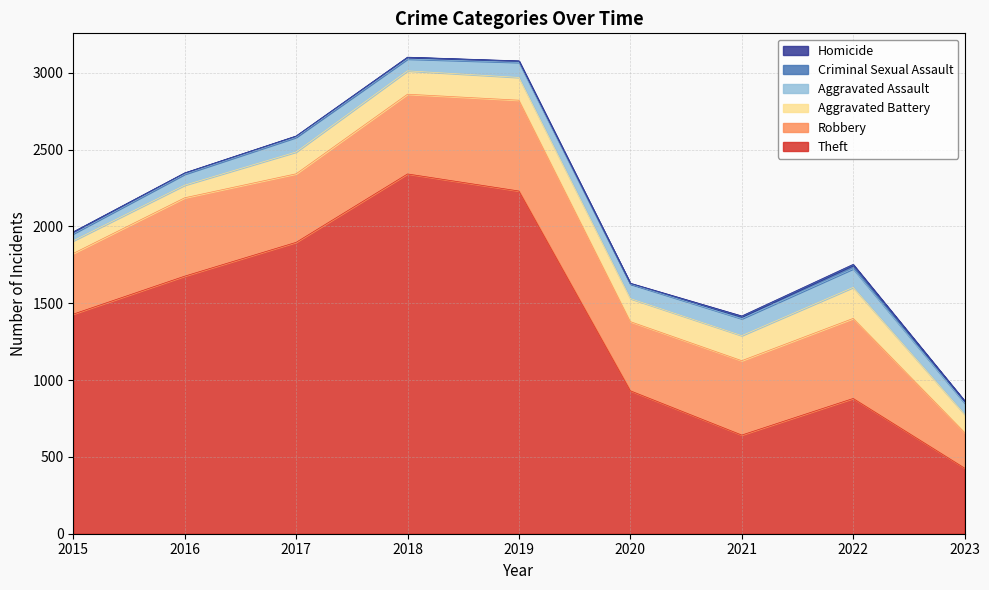

Reading left to right, what are all the values shown in this chart?

Theft: 1429	1676	1896	2341	2230	930	642	880	427
Robbery: 395	510	446	519	591	450	484	521	232
Aggravated Battery: 82	82	142	152	148	150	163	202	118
Aggravated Assault: 46	71	95	77	98	94	110	121	73
Criminal Sexual Assault: 12	8	8	11	8	3	14	24	13
Homicide: 0	1	1	1	2	3	4	5	2